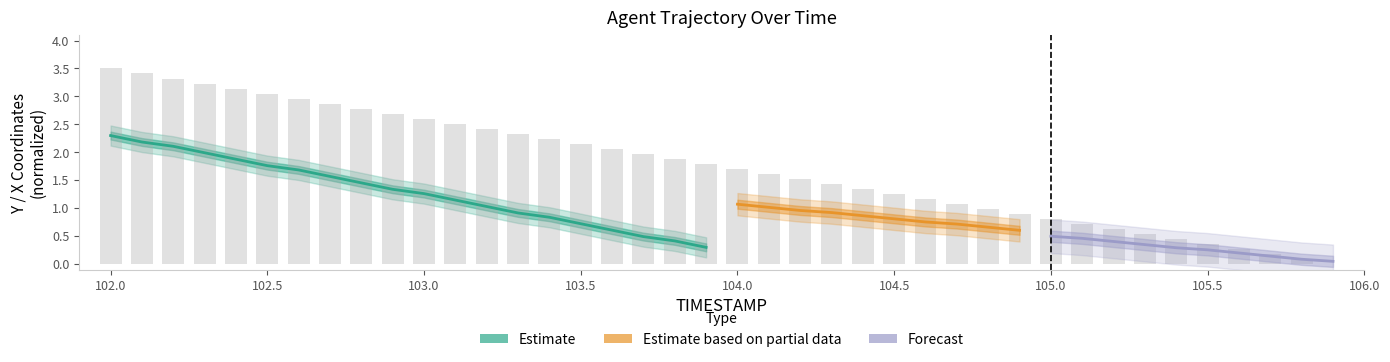

Are the bars grouped side by side (vs. stacked)?

No